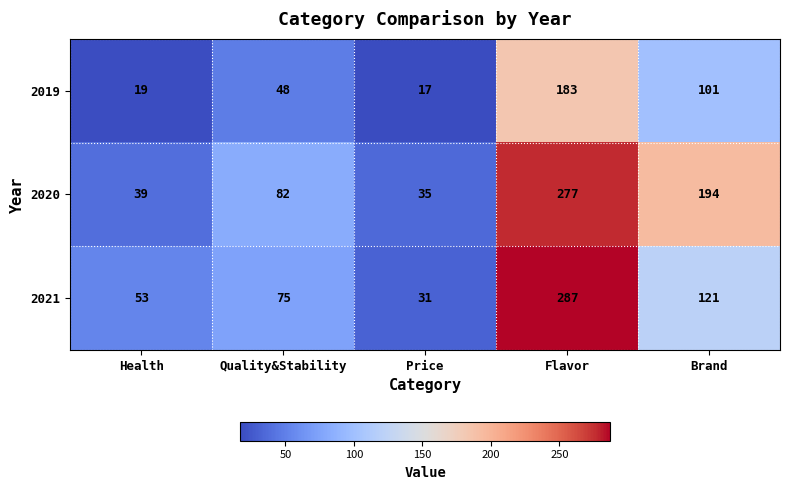

Which series has the widest spread of values?

2021